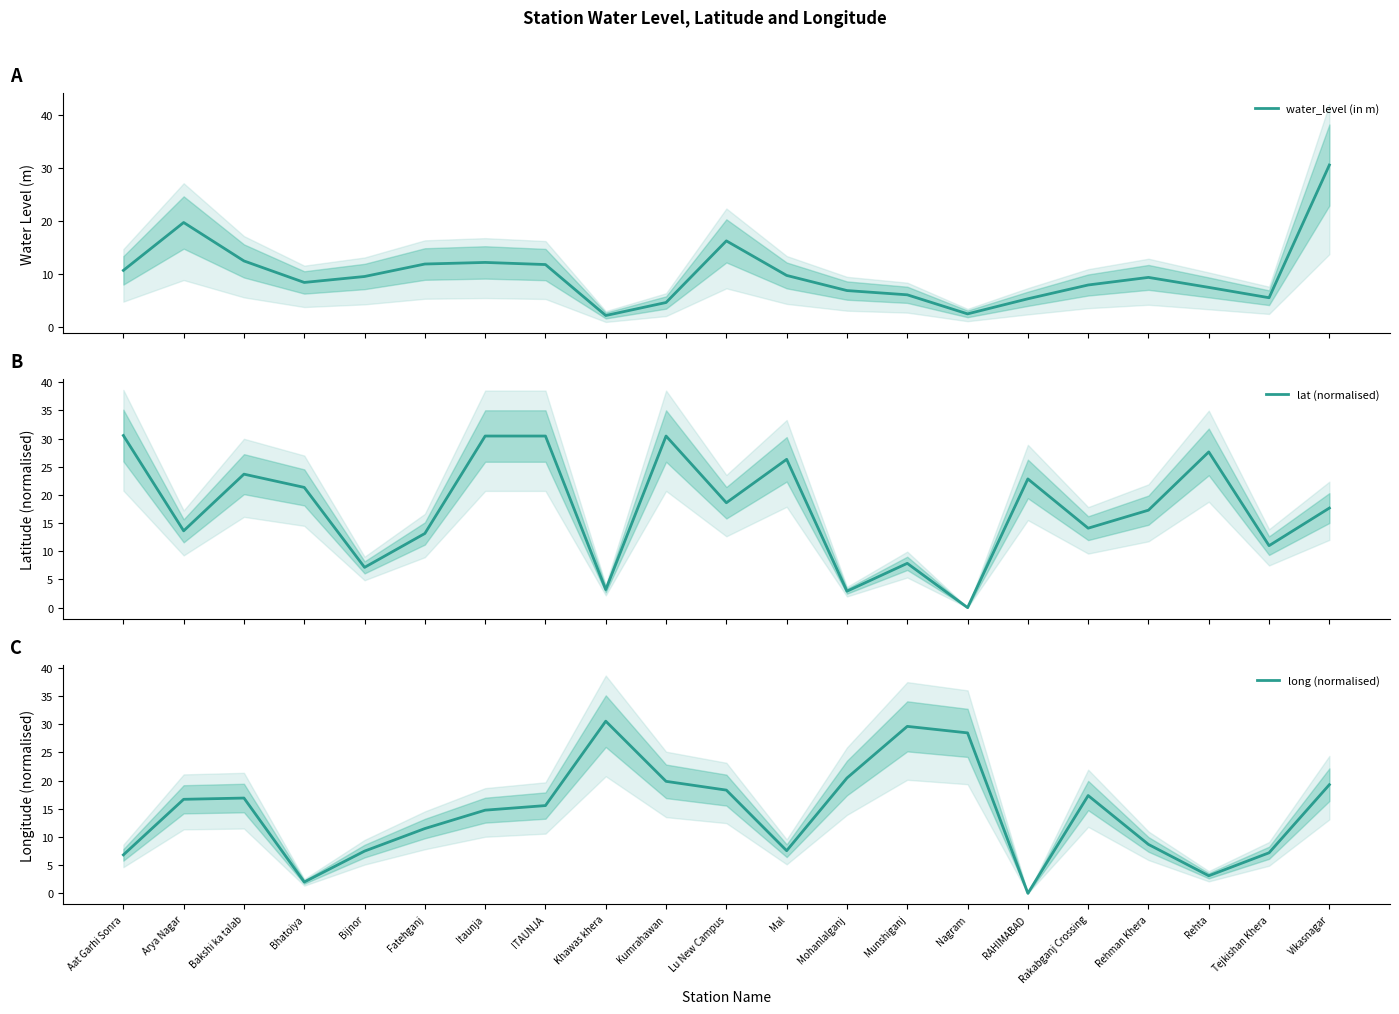

How many lines are shown in the chart?

3